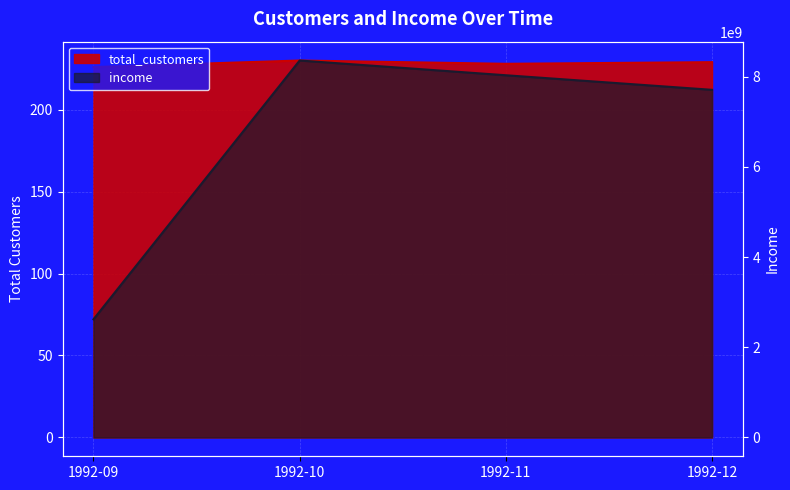

At how many categories does at least one series exceed 2979888398?

3